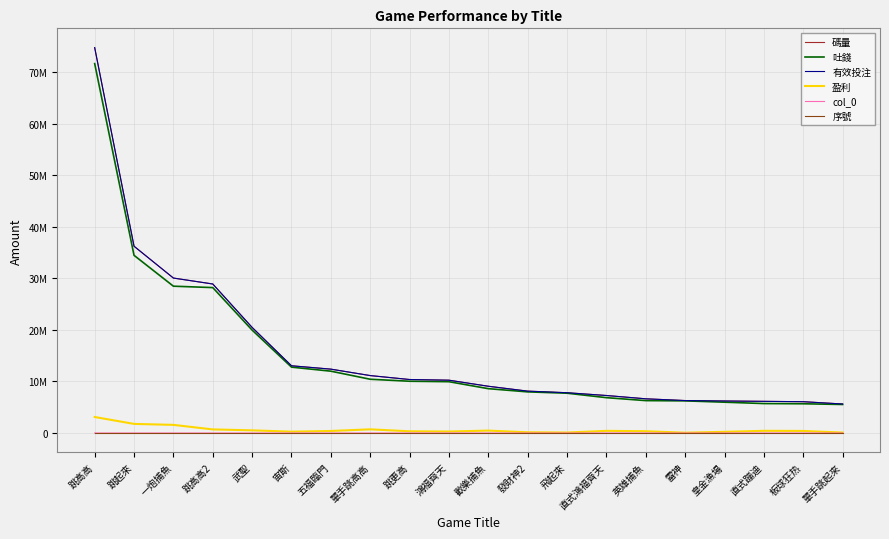

True or false: 序號 and 盈利 intersect in this chart.

False